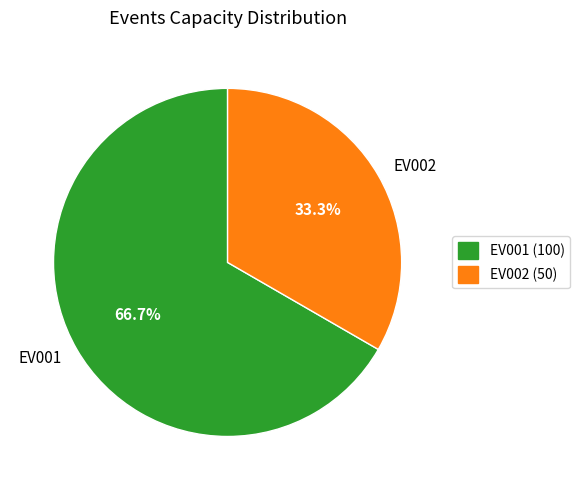

To the nearest percent, what is the difference between the largest and smallest slice percentages?

33%